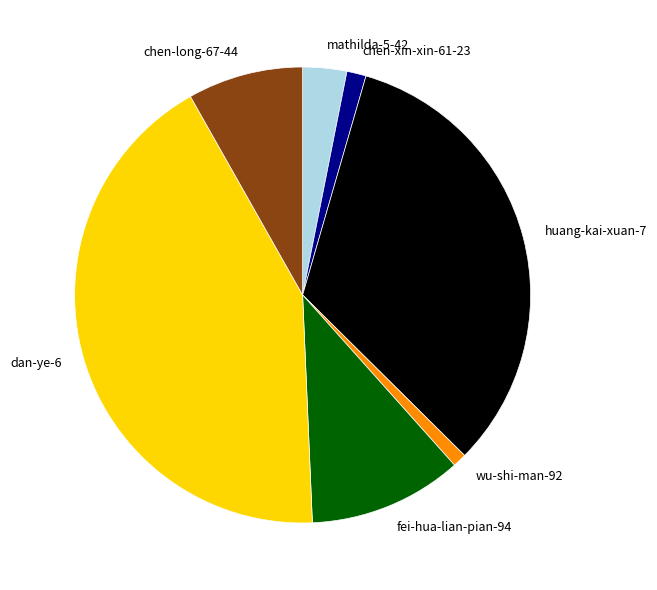

Which slice is the largest?

dan-ye-6